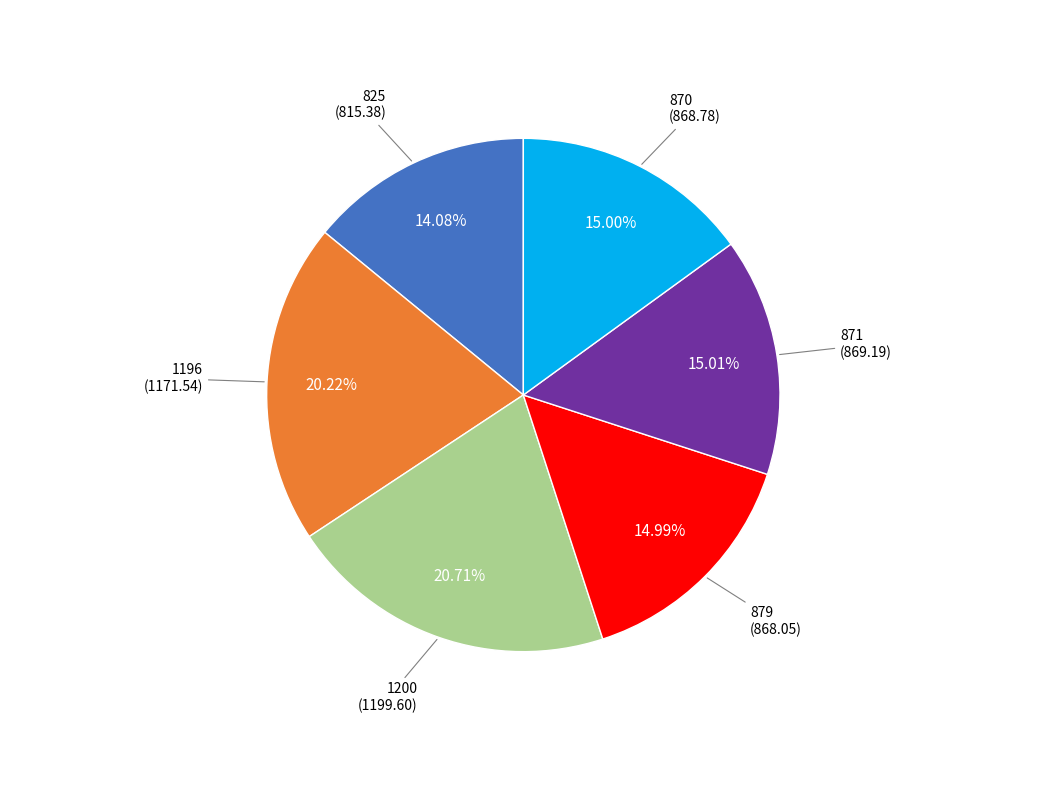

Between 879 and 1200, which is larger?

1200